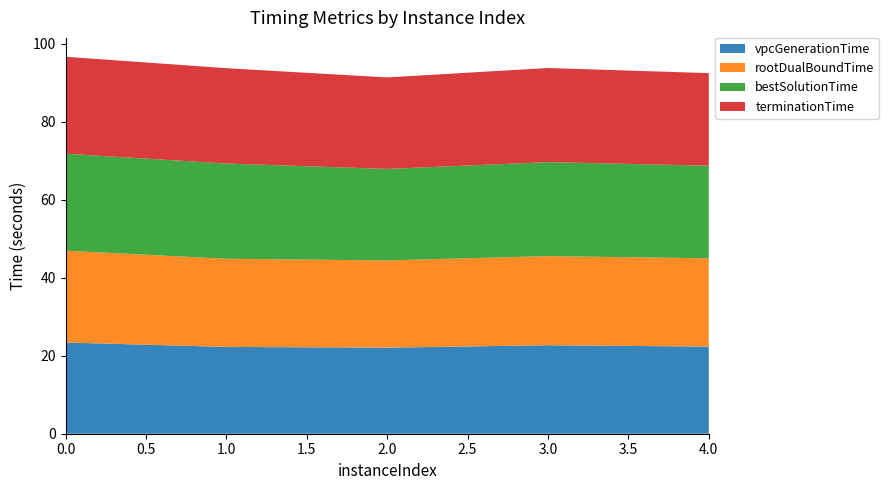

Reading right to left, list all the values displayed in this chart.

vpcGenerationTime: 4=22.4	3=22.7	2=22.1	1=22.3	0=23.4
rootDualBoundTime: 4=22.6	3=22.9	2=22.4	1=22.6	0=23.6
bestSolutionTime: 4=23.8	3=24.1	2=23.5	1=24.4	0=24.9
terminationTime: 4=23.8	3=24.1	2=23.5	1=24.5	0=24.9